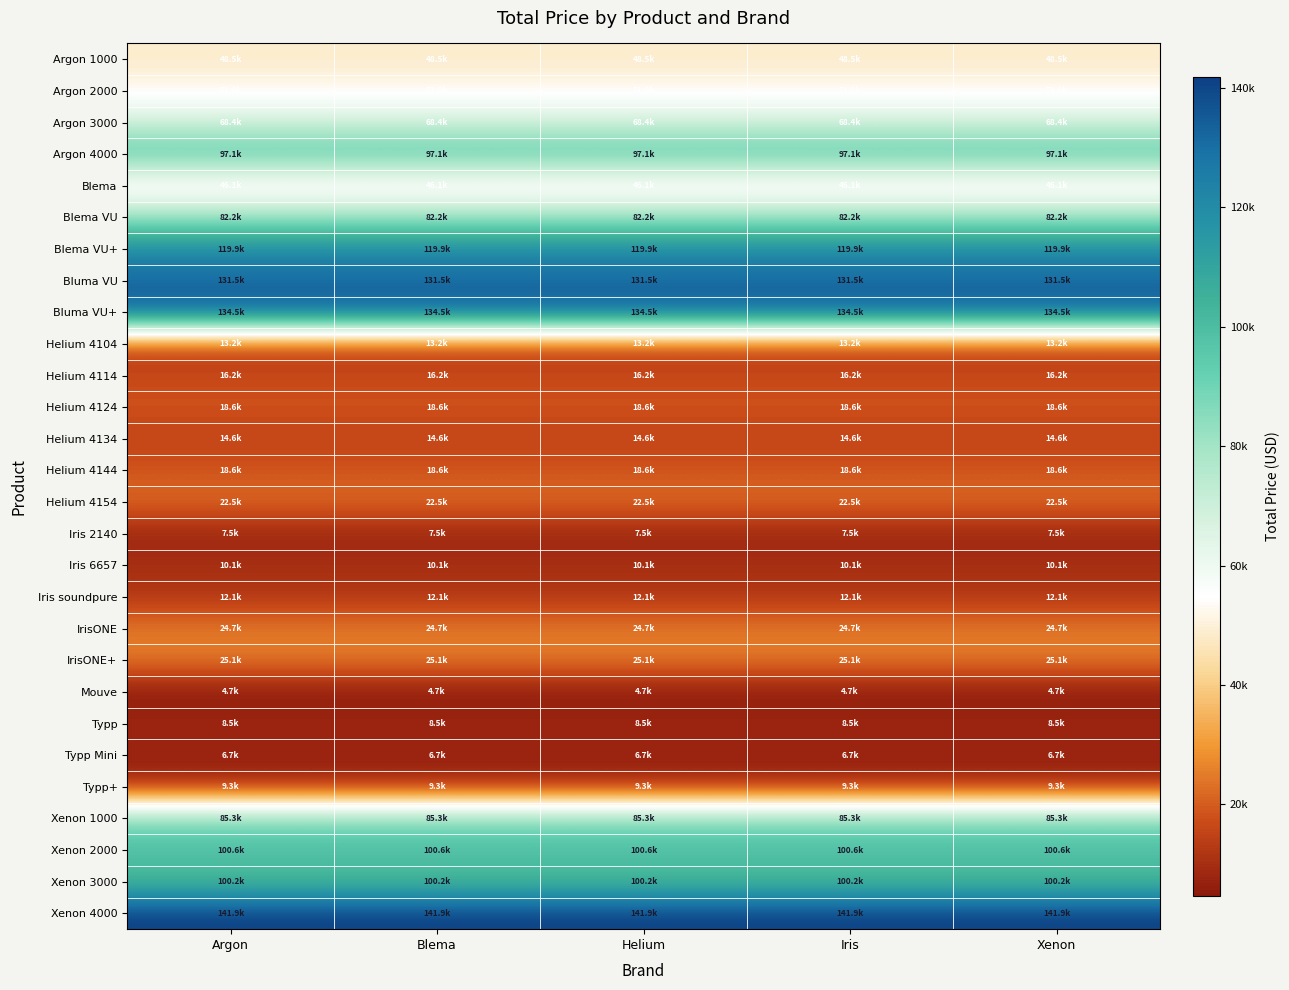

What is the total value across all series at Blema?

1420420.4